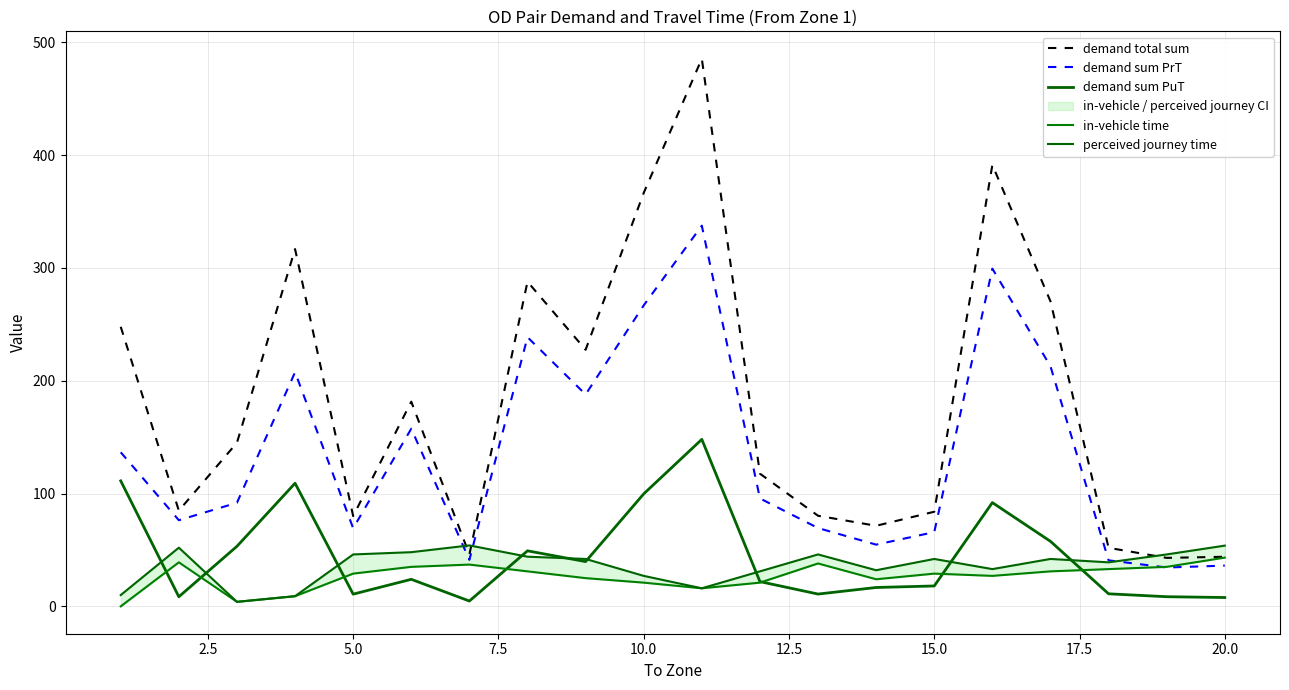

How many interior local peaks does the perceived journey time series have?

5